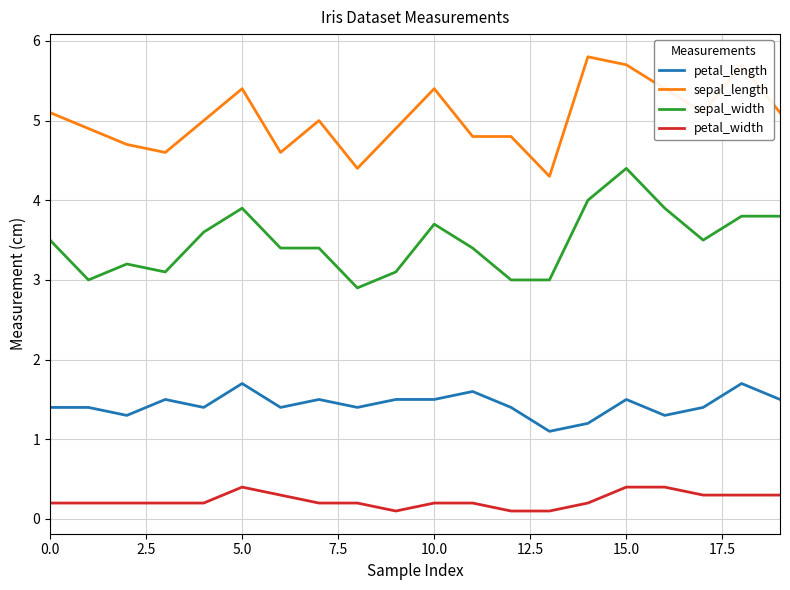

What is the highest value of the petal_length series?

1.7